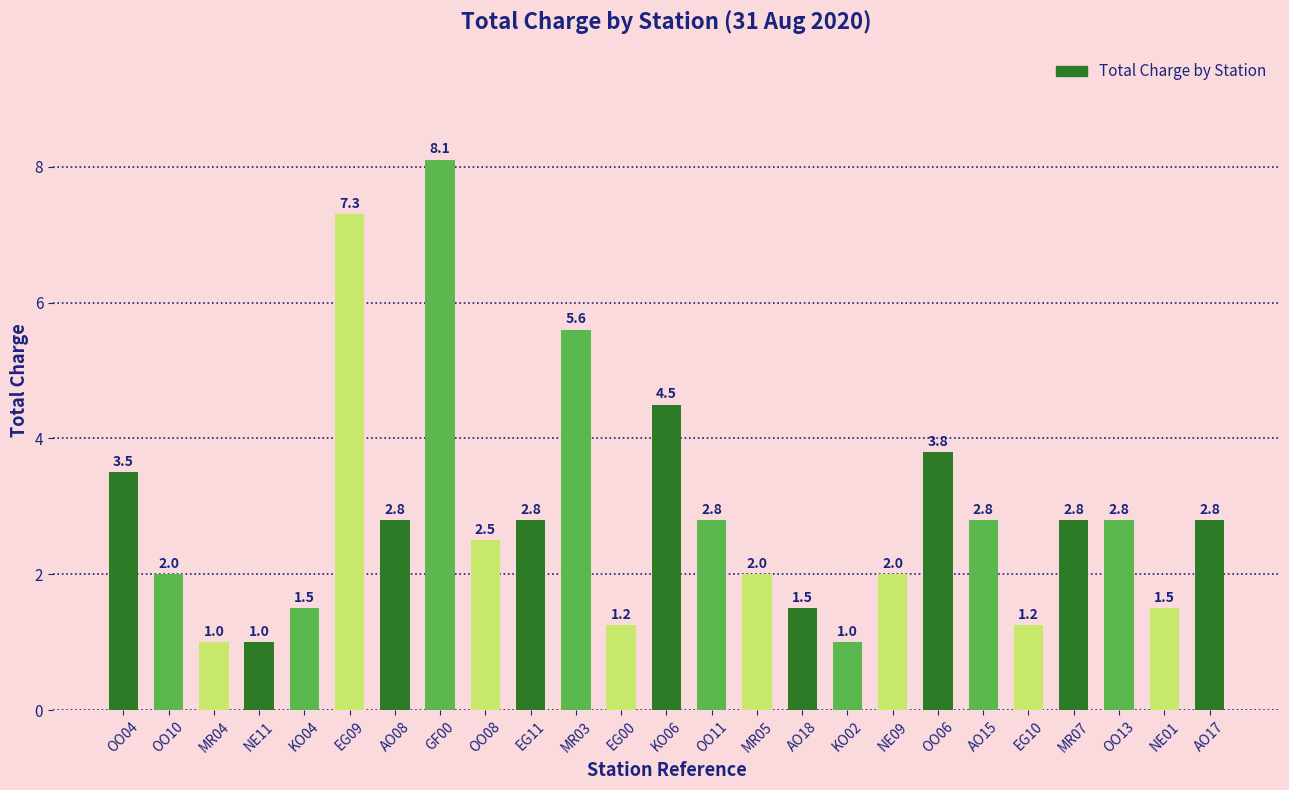

Approximately how many times larger is the value at MR05 compared to EG11?

0.7